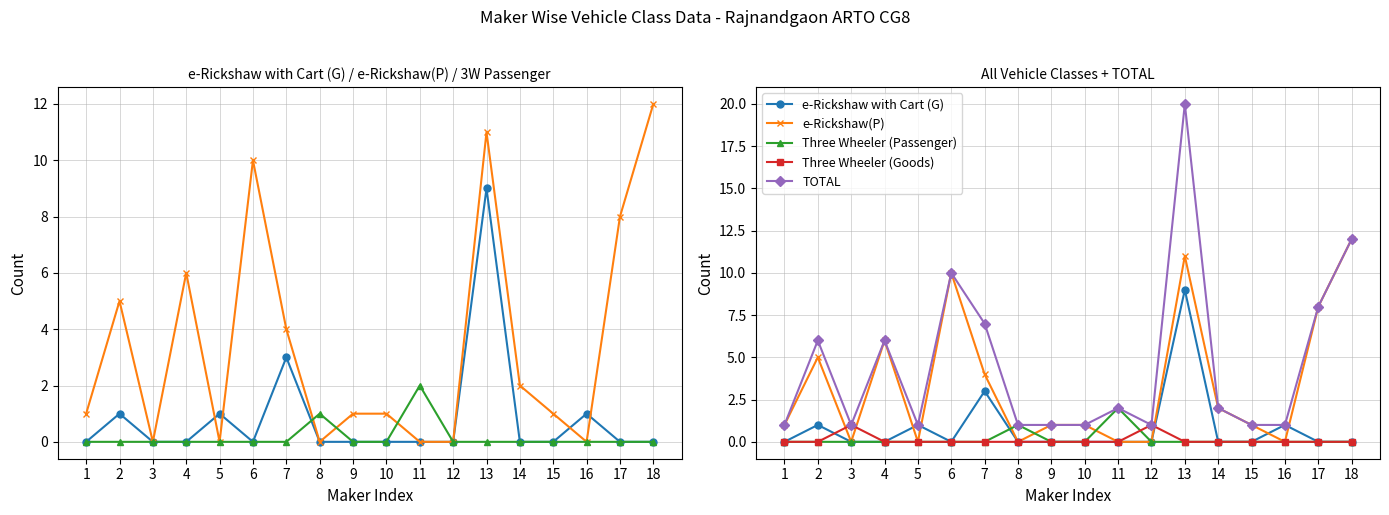

Rank the series by their maximum value, from highest to lowest.

TOTAL, e-Rickshaw(P), e-Rickshaw with Cart (G), Three Wheeler (Passenger), Three Wheeler (Goods)